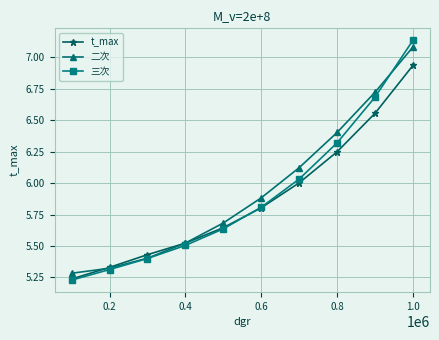

Which series has the largest range (max minus min)?

三次